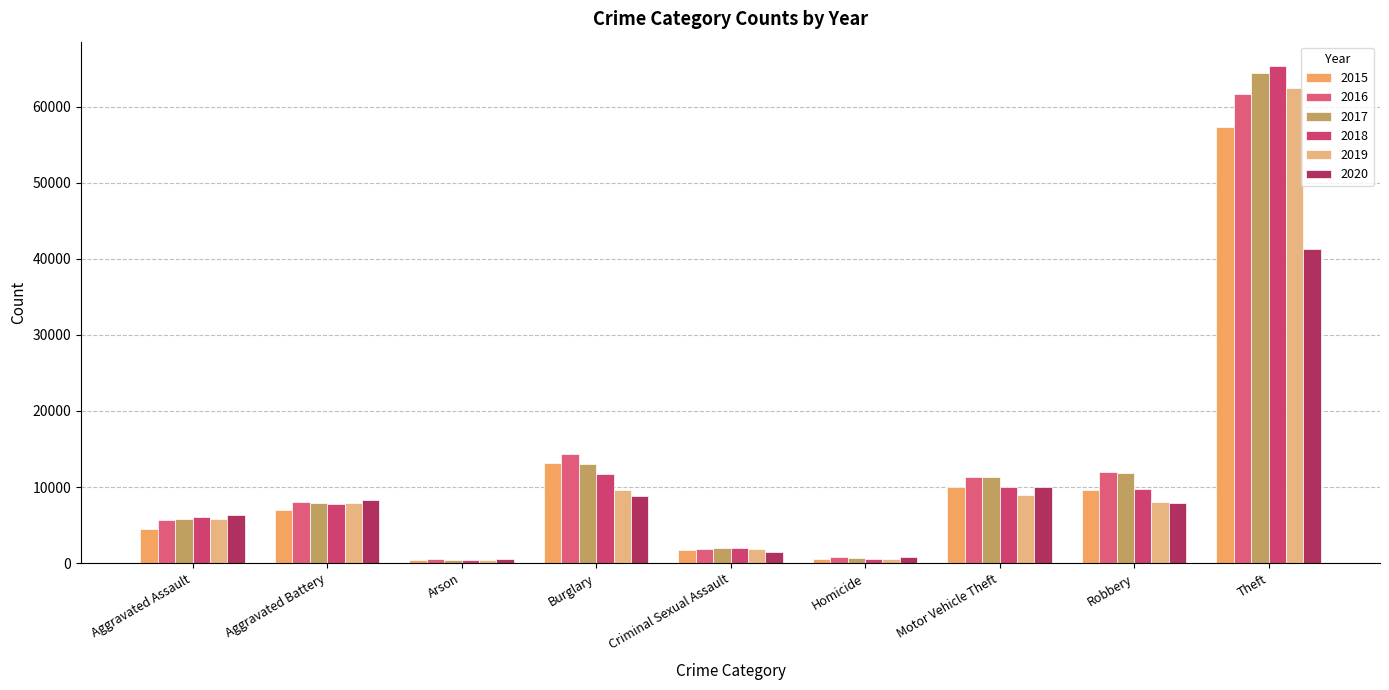

Reading right to left, what are all the values shown in this chart?

2015: 57350	9638	10068	496	1698	13184	448	7019	4480
2016: 61623	11960	11285	786	1848	14289	515	8086	5712
2017: 64386	11880	11380	672	1970	13001	444	7845	5793
2018: 65288	9681	9984	588	2031	11747	373	7735	6001
2019: 62494	7995	8977	499	1908	9638	376	7858	5841
2020: 41334	7855	9959	787	1484	8758	588	8319	6264